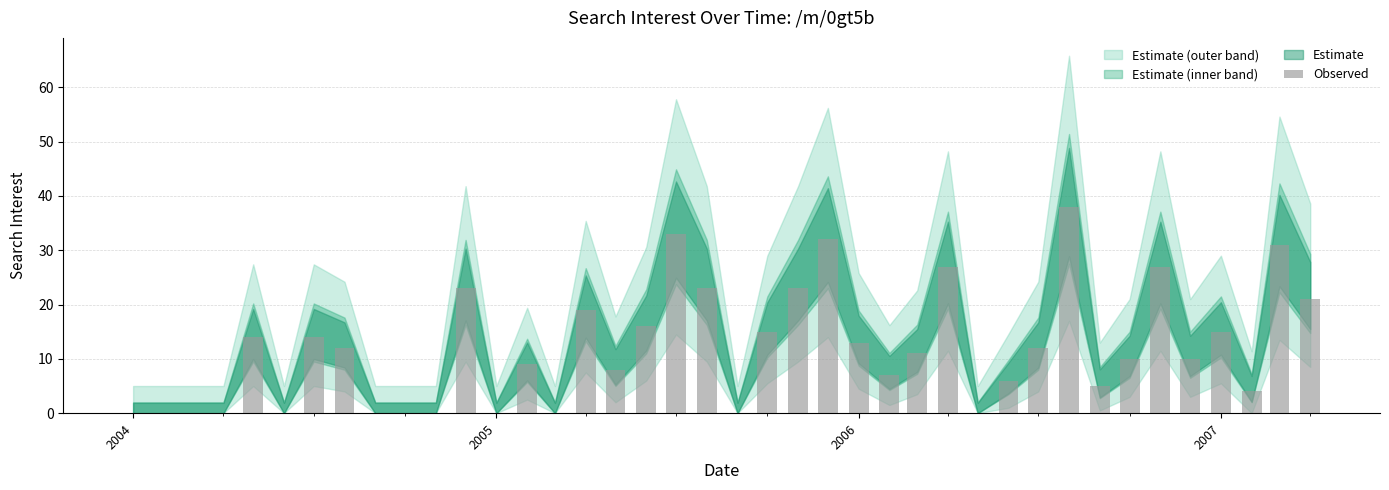

Reading left to right, transcribe all the data shown in this chart.

0	0	0	0	14	0	14	12	0	0	0	23	0	9	0	19	8	16	33	23	0	15	23	32	13	7	11	27	0	6	12	38	5	10	27	10	15	4	31	21